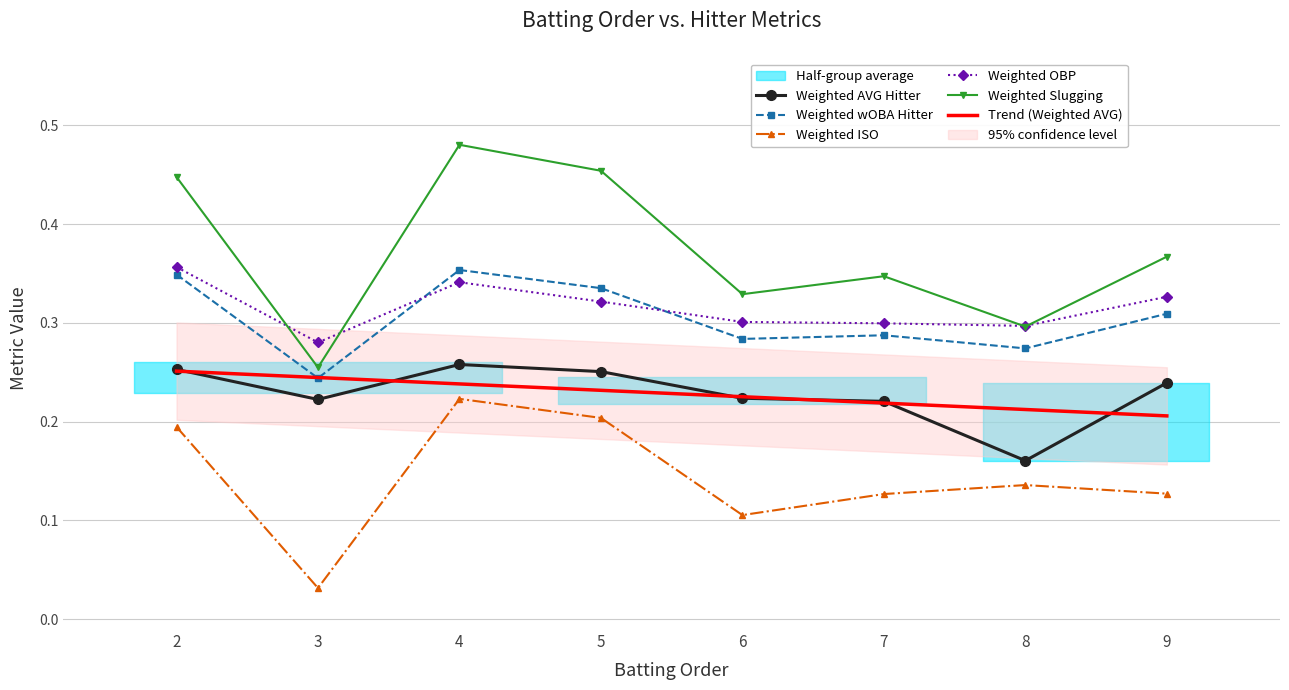

Is the value of Weighted ISO at 2 greater than the value of Weighted AVG Hitter at 3?

No